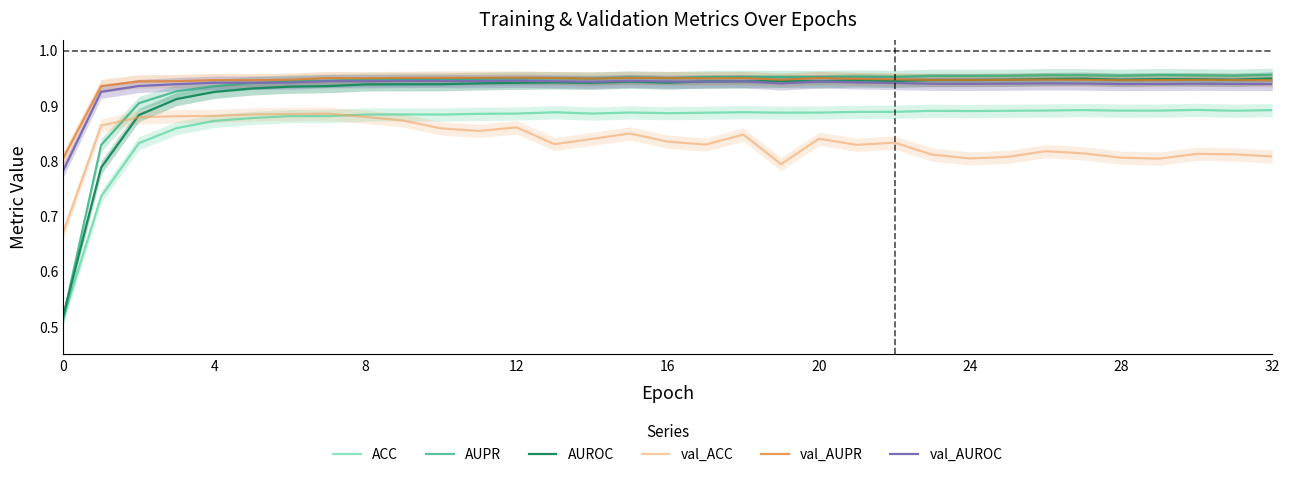

What is the sum of the AUROC values at 16 and 4?

1.9